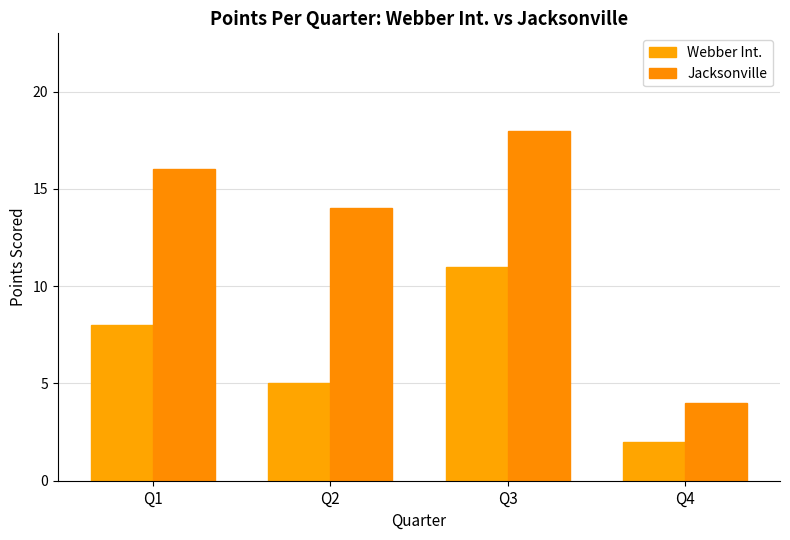

What is the difference between the second highest and minimum values in the Webber Int. series?

6